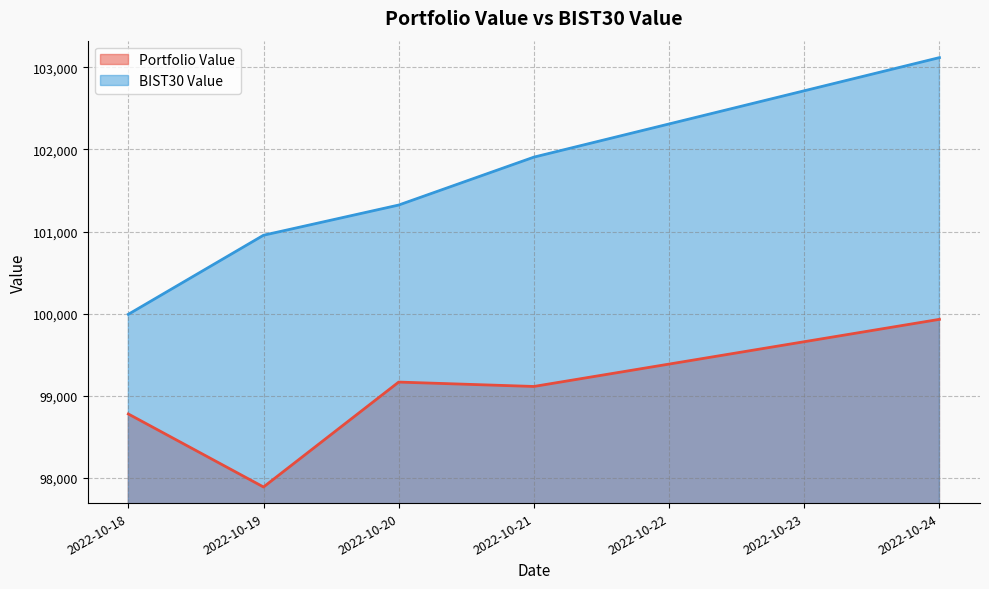

What is the difference between the BIST30 Value values at 2022-10-24 and 2022-10-19?

2161.9